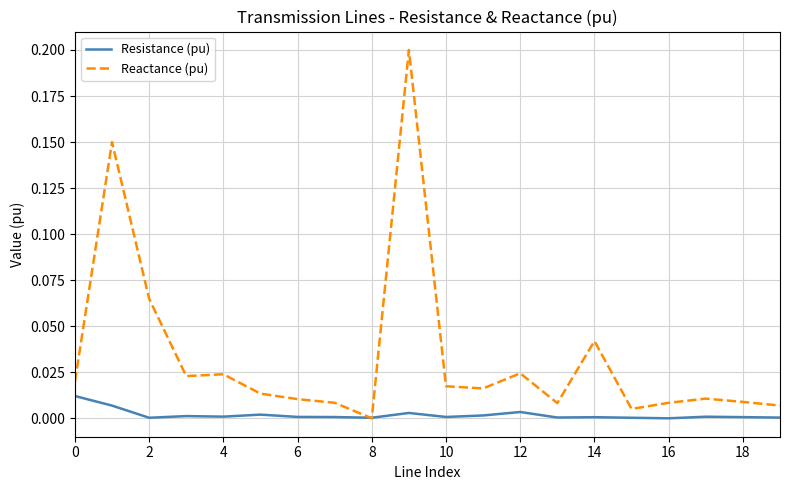

Which series has the largest total across all categories?

Reactance (pu)